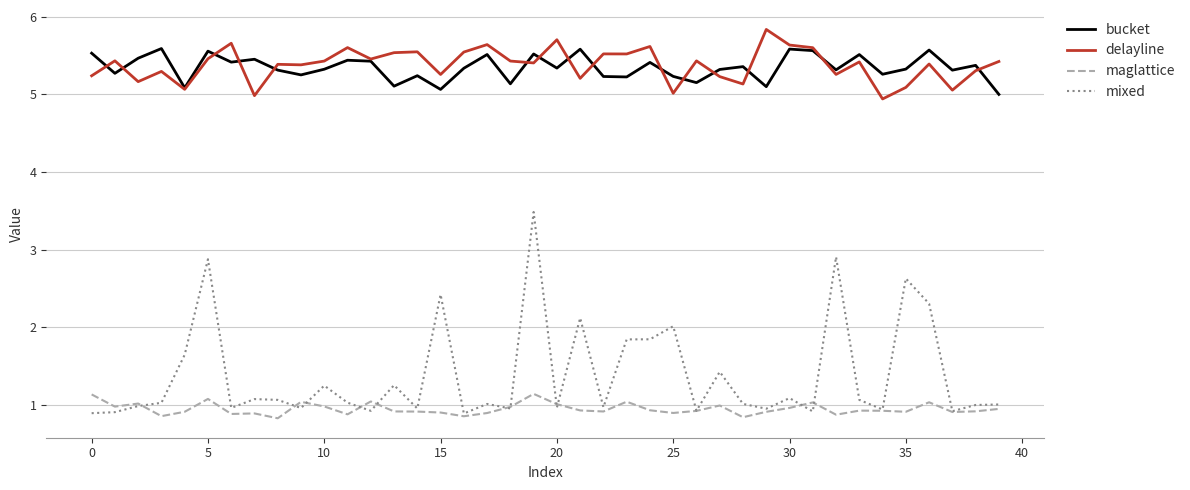

What is the difference between the maximum and minimum values in the maglattice series?

0.3